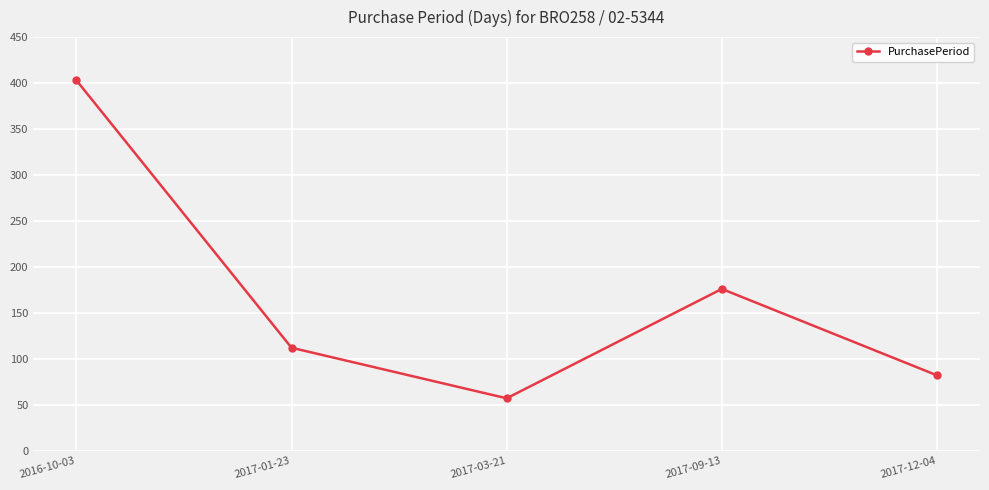

Approximately how many times larger is the value at 2016-10-03 compared to 2017-03-21?

7.1